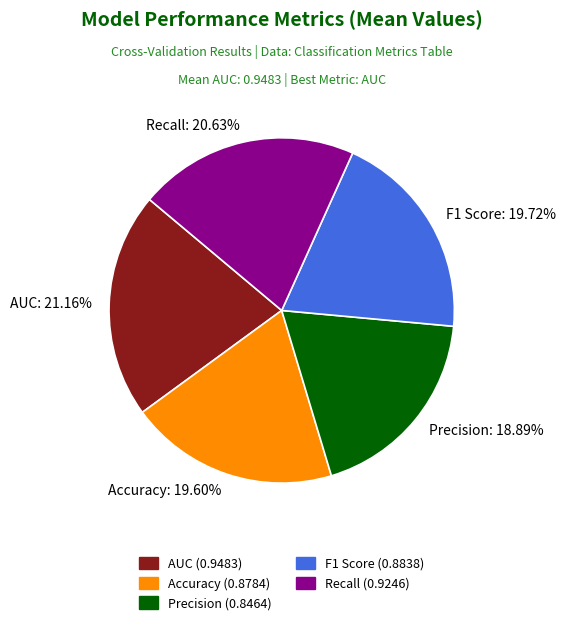

To the nearest percent, what is the difference between the largest and smallest slice percentages?

2%